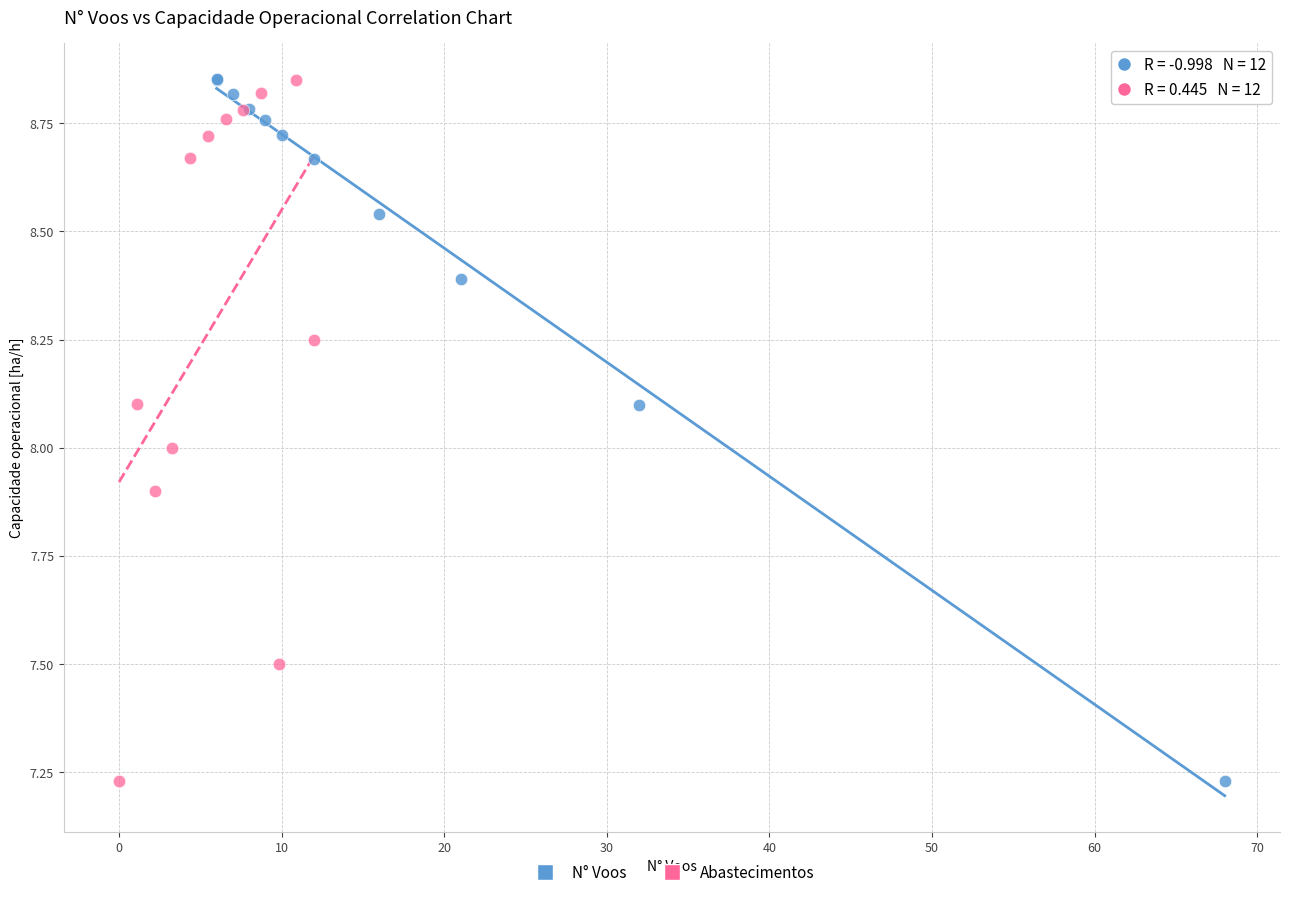

Which series has the widest spread of Y values?

N° Voos